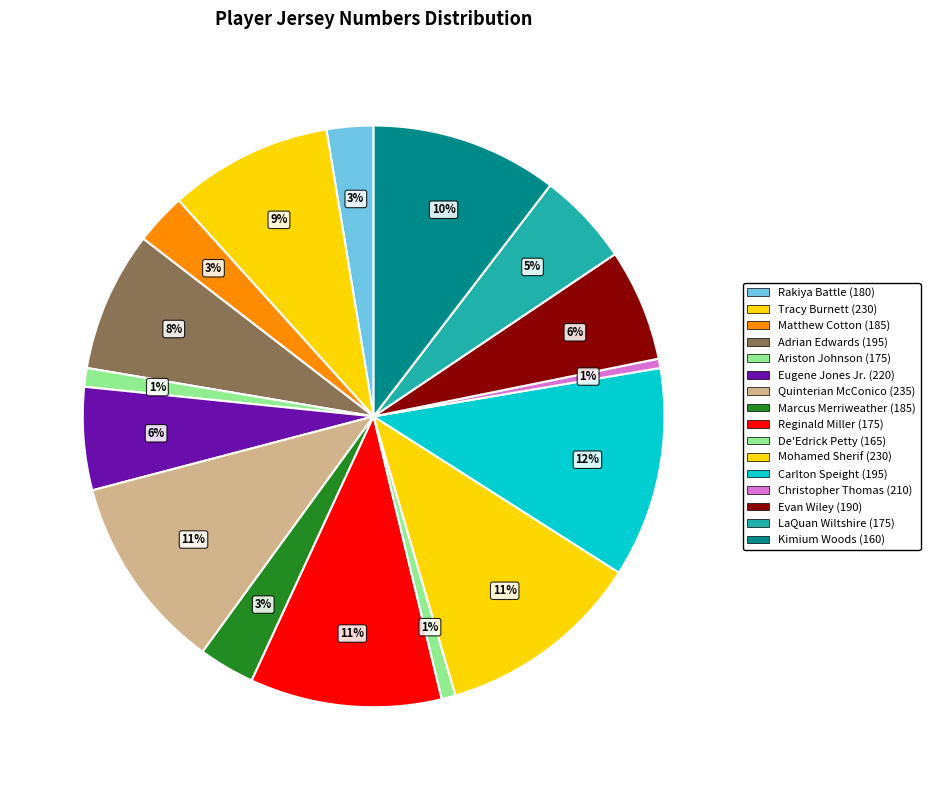

How many slices are in this pie chart?

16